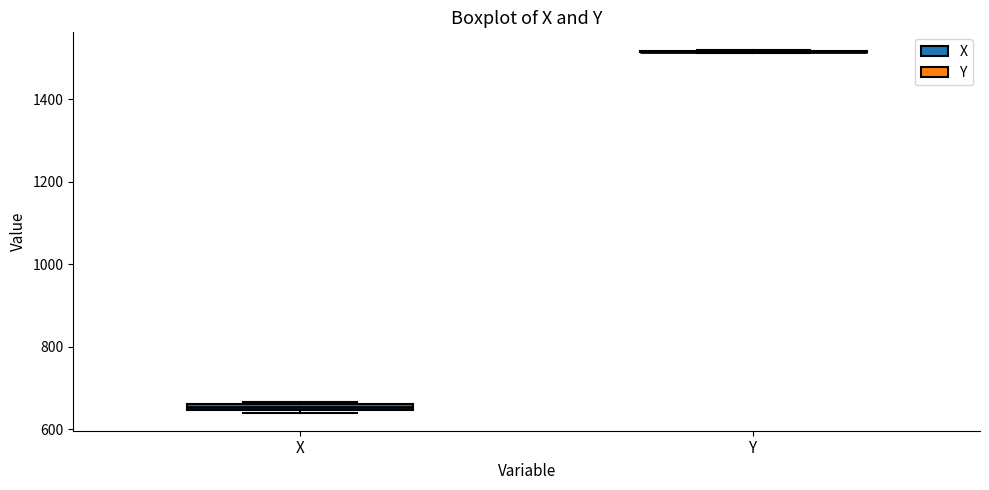

Where is the upper edge of the box for X on the y-axis? The values are not printed on the chart, so give them approximately, as read against the axis.

660